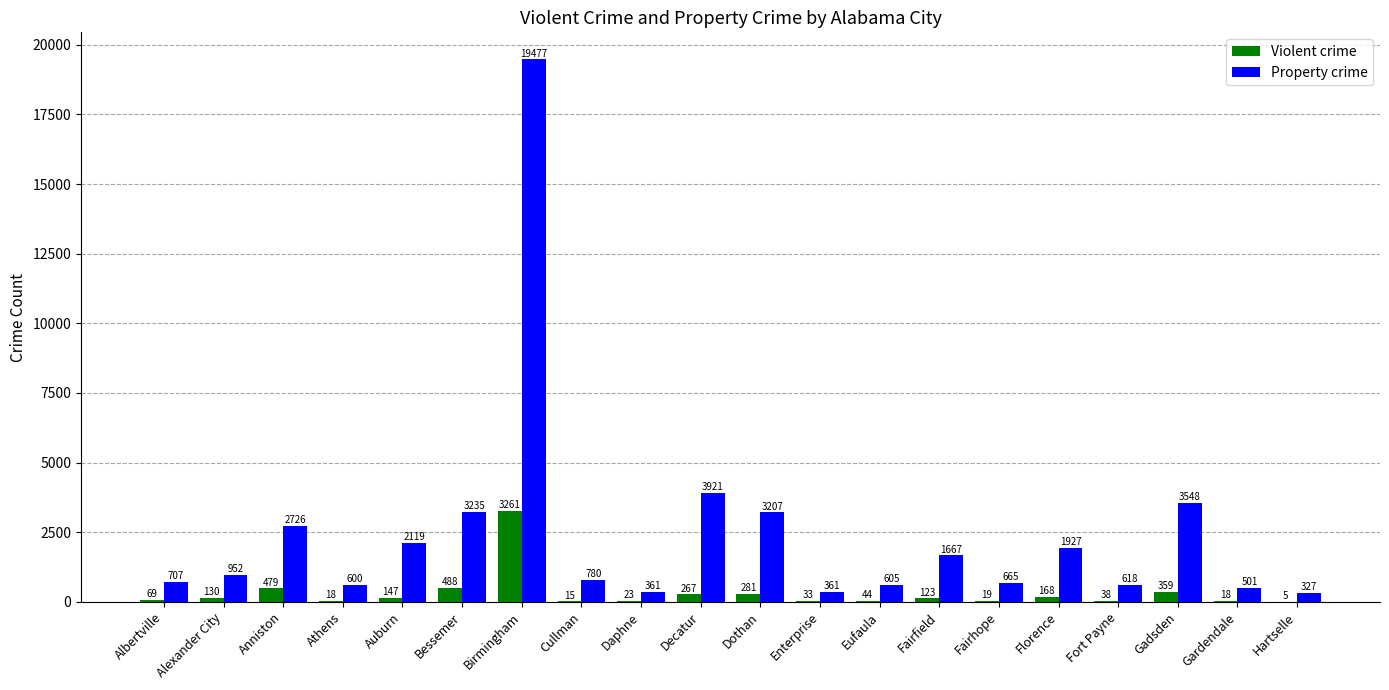

Reading left to right, transcribe all the data shown in this chart.

Violent crime: Albertville=69	Alexander City=130	Anniston=479	Athens=18	Auburn=147	Bessemer=488	Birmingham=3261	Cullman=15	Daphne=23	Decatur=267	Dothan=281	Enterprise=33	Eufaula=44	Fairfield=123	Fairhope=19	Florence=168	Fort Payne=38	Gadsden=359	Gardendale=18	Hartselle=5
Property crime: Albertville=707	Alexander City=952	Anniston=2726	Athens=600	Auburn=2119	Bessemer=3235	Birmingham=19477	Cullman=780	Daphne=361	Decatur=3921	Dothan=3207	Enterprise=361	Eufaula=605	Fairfield=1667	Fairhope=665	Florence=1927	Fort Payne=618	Gadsden=3548	Gardendale=501	Hartselle=327